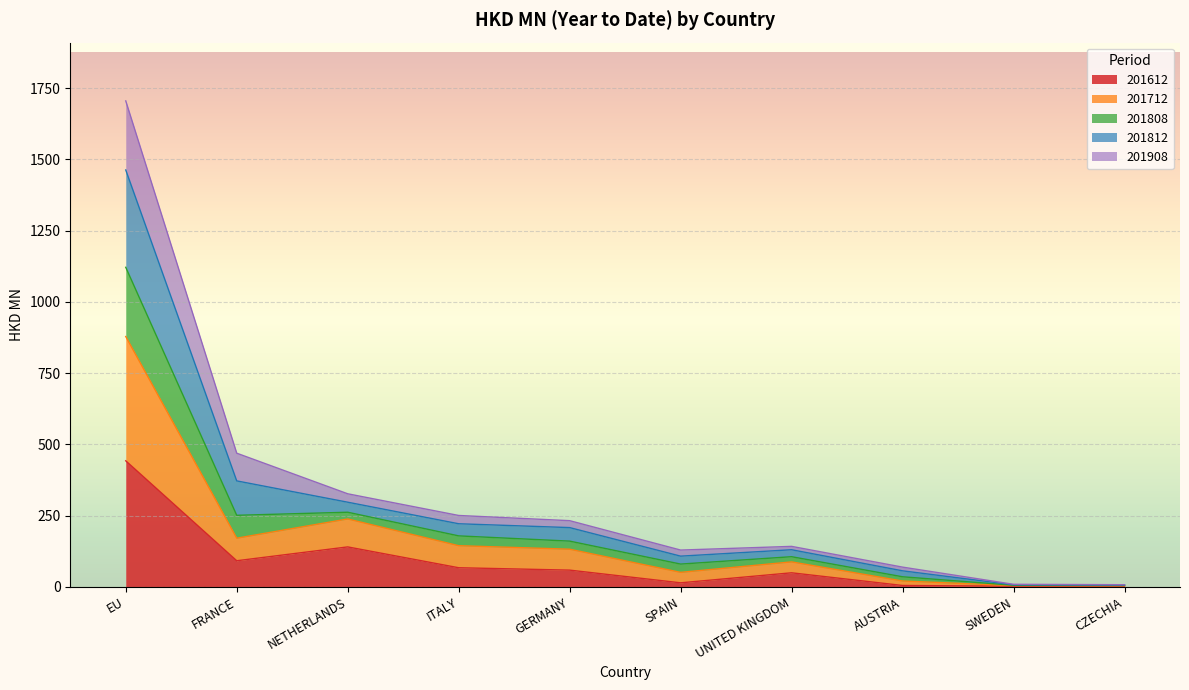

At which category is the sum across all series the highest?

EU